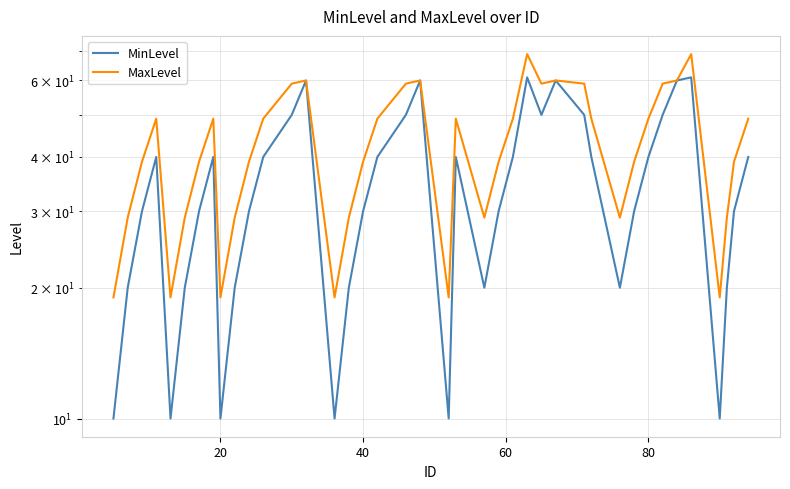

At how many categories does at least one series exceed 68?

2